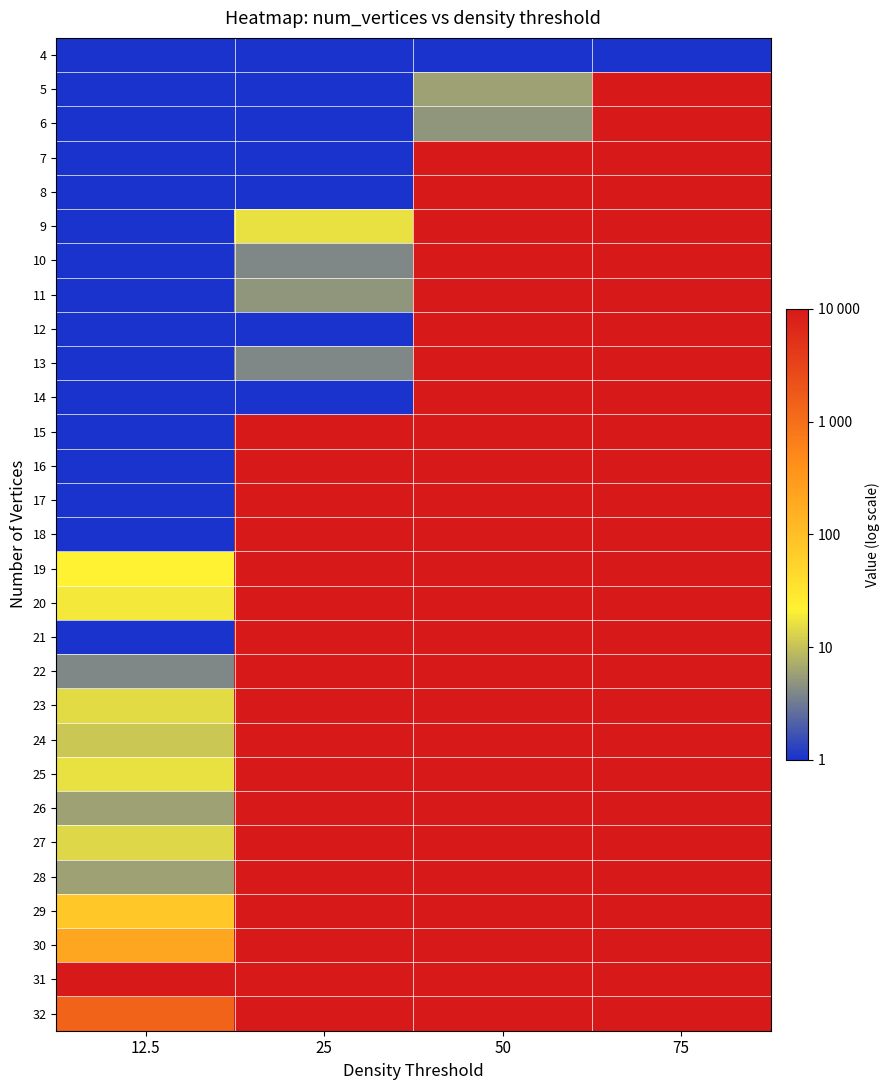

Which label corresponds to the largest value in the chart?

75